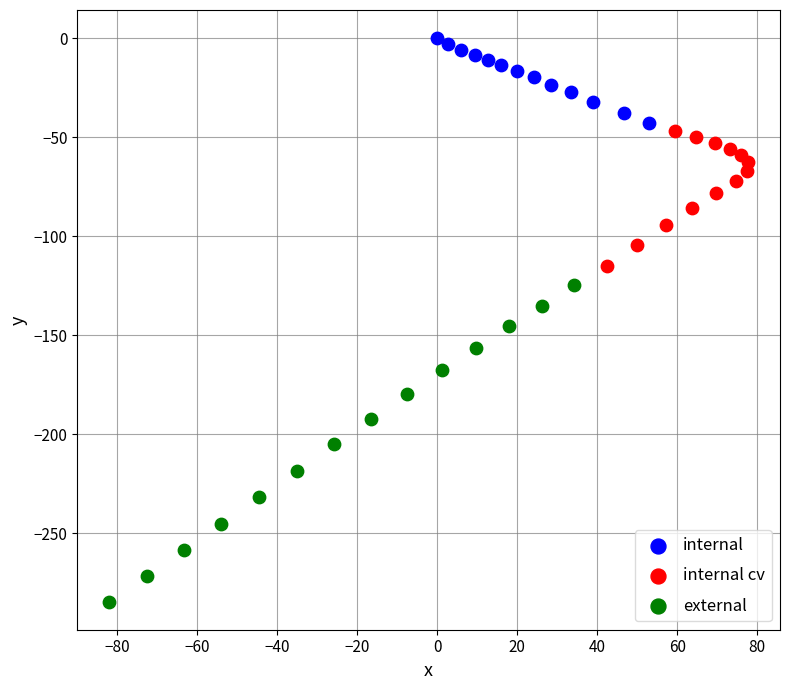

Which series reaches the minimum Y coordinate?

external